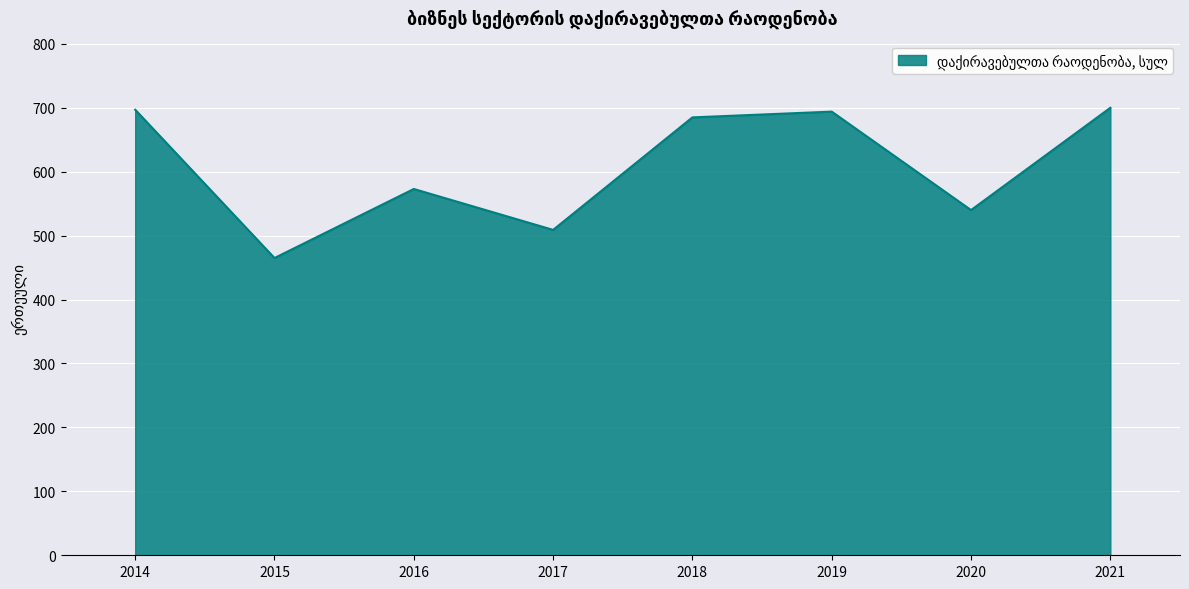

At which category does the chart reach its minimum across all series?

2015